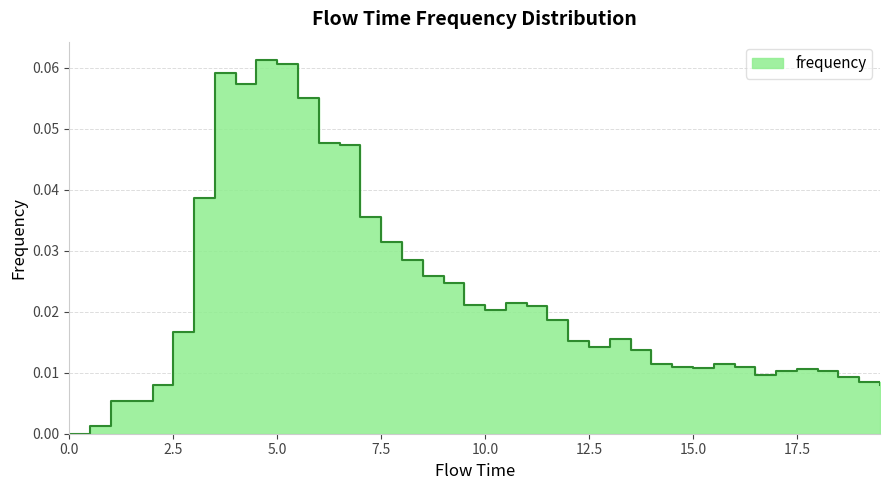

What is the difference between the second highest and second lowest values?

0.1